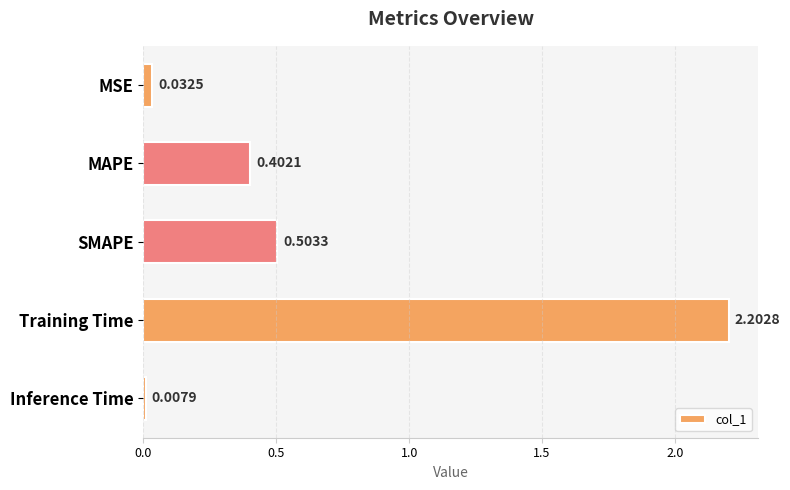

Rank the categories by value from highest to lowest.

Training Time, SMAPE, MAPE, MSE, Inference Time